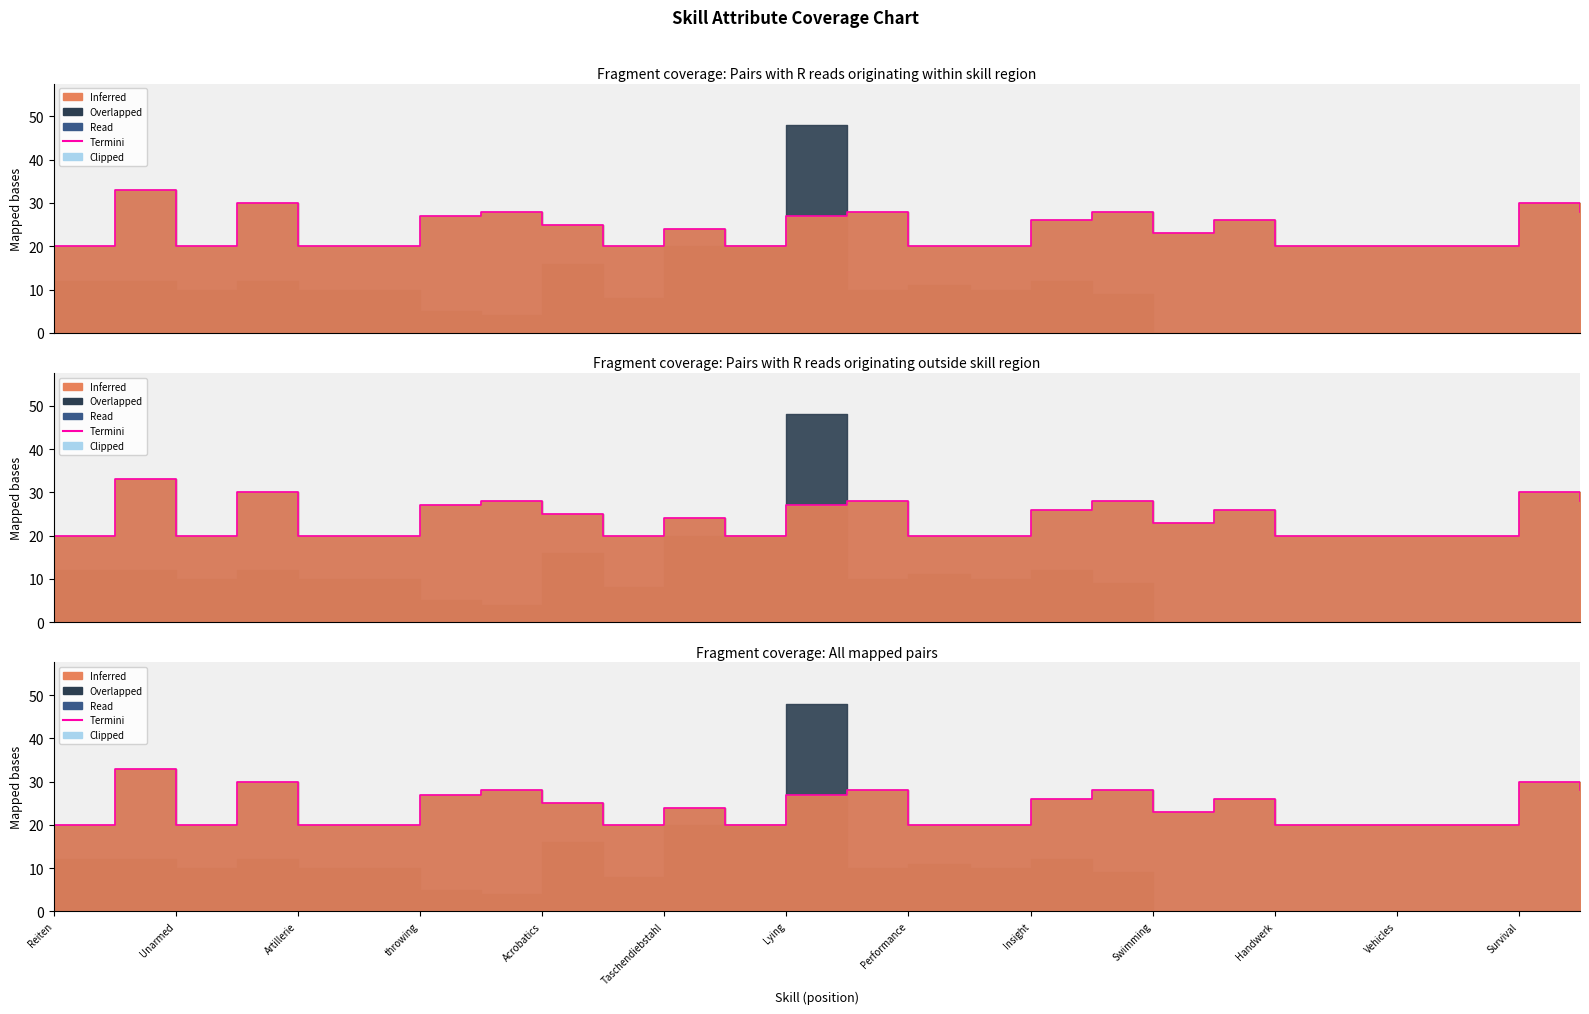

How many lines are shown in the chart?

1